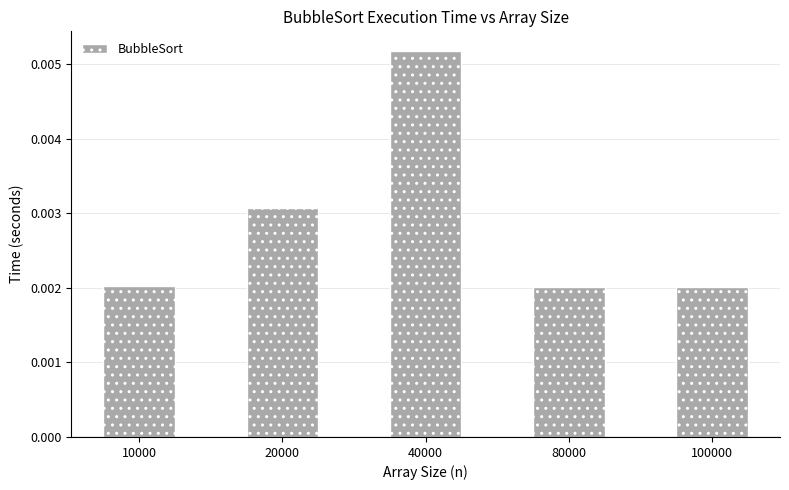

Which label corresponds to the largest value in the chart?

40000